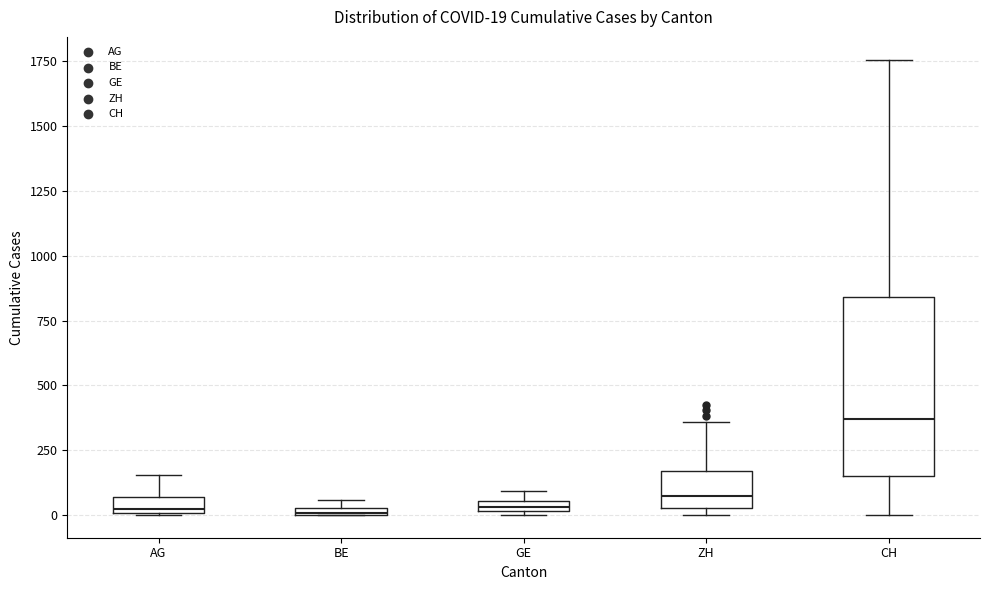

Comparing the boxes themselves (not the whiskers), which one is the tallest?

CH